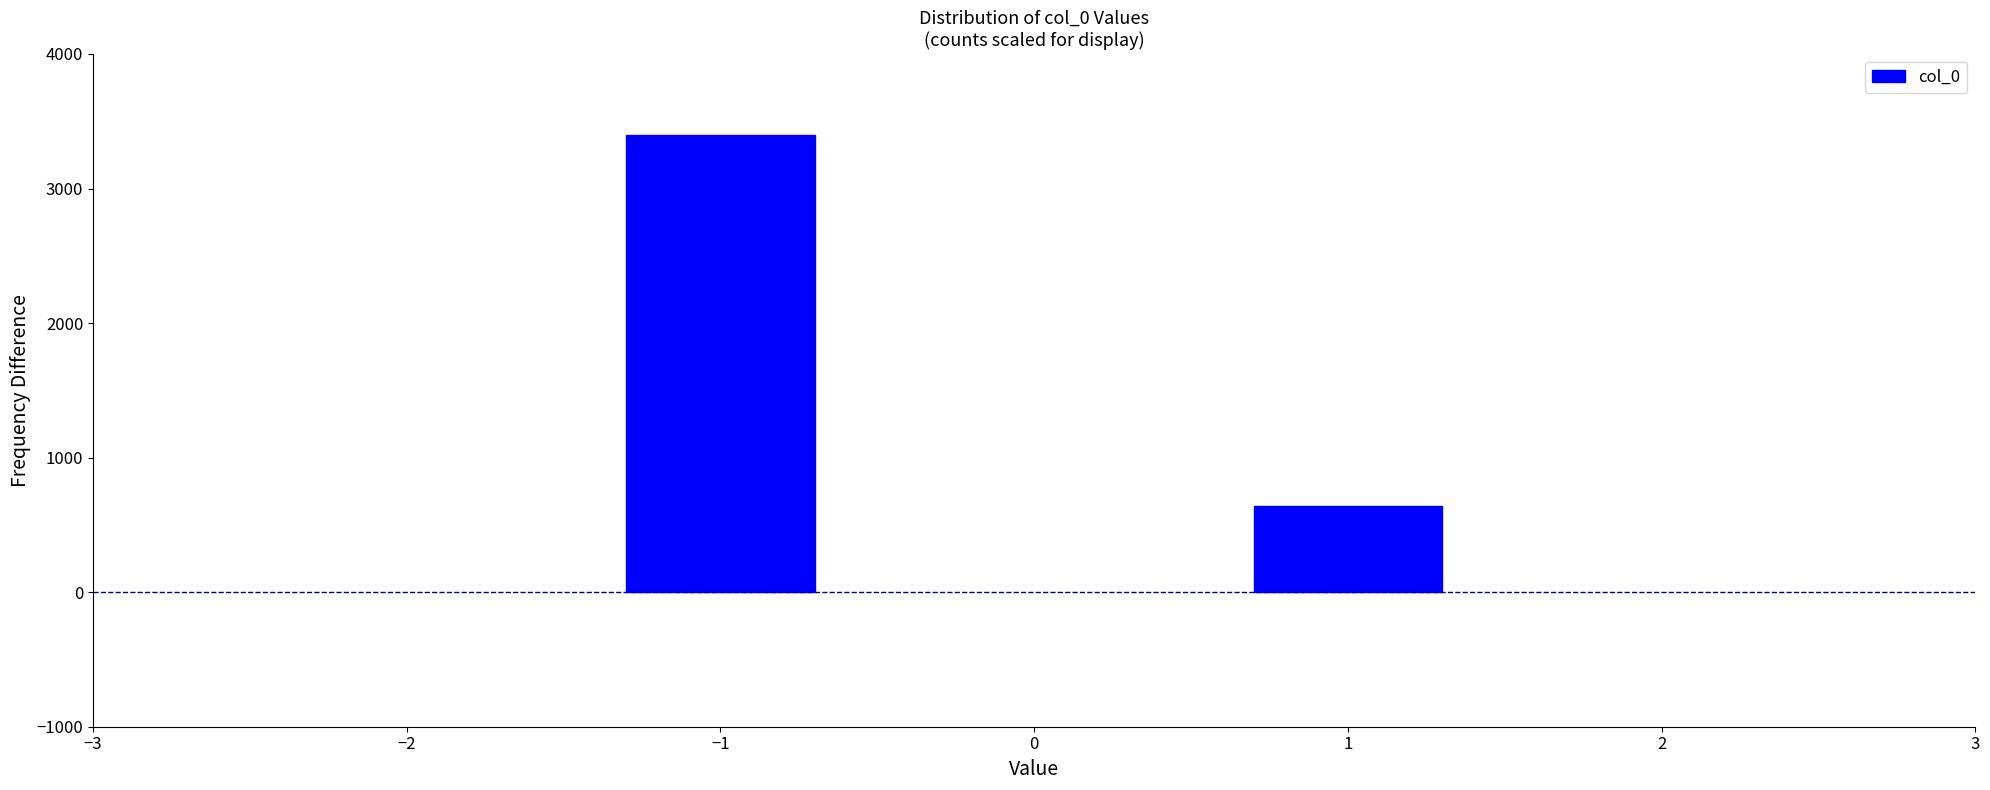

Reading left to right, list all the values displayed in this chart.

−1=3400	1=640